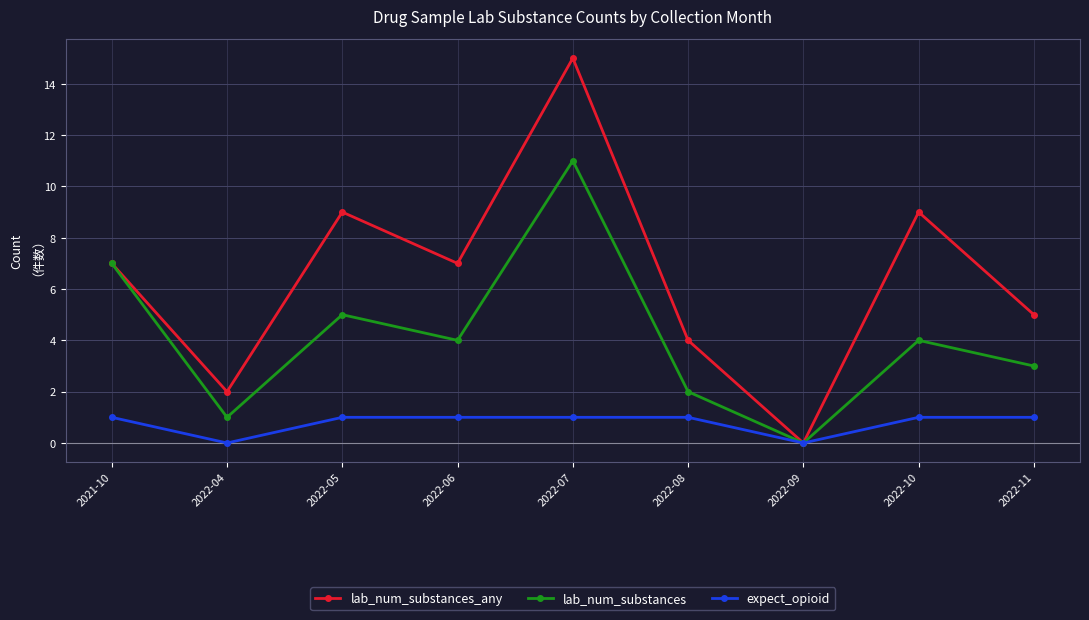

At which category is the sum across all series the highest?

2022-07